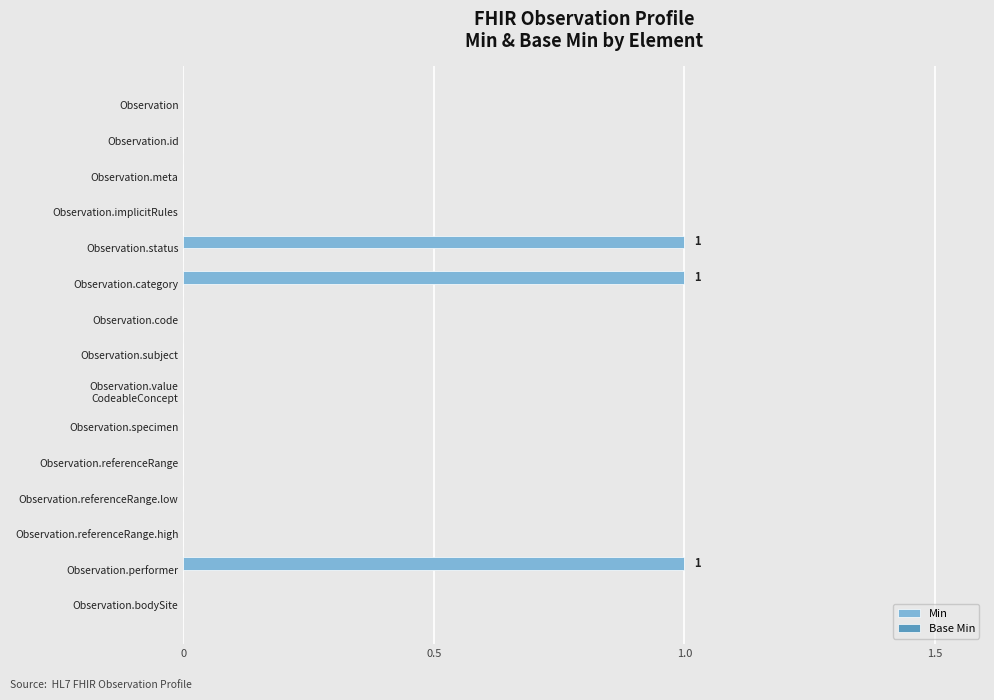

What is the sum of all values?

3